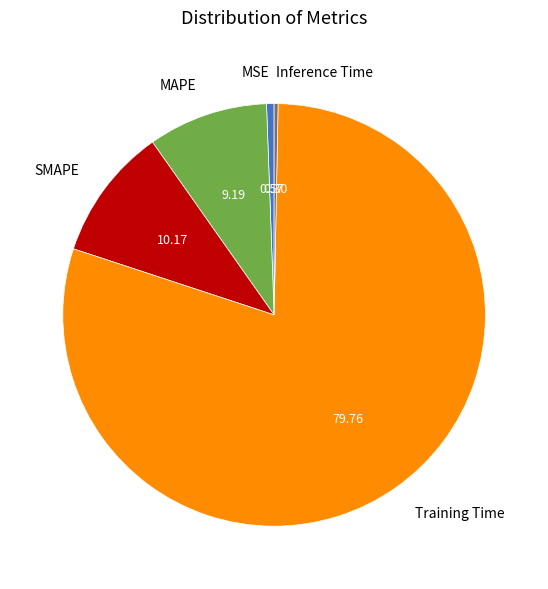

Between Inference Time and SMAPE, which is larger?

SMAPE